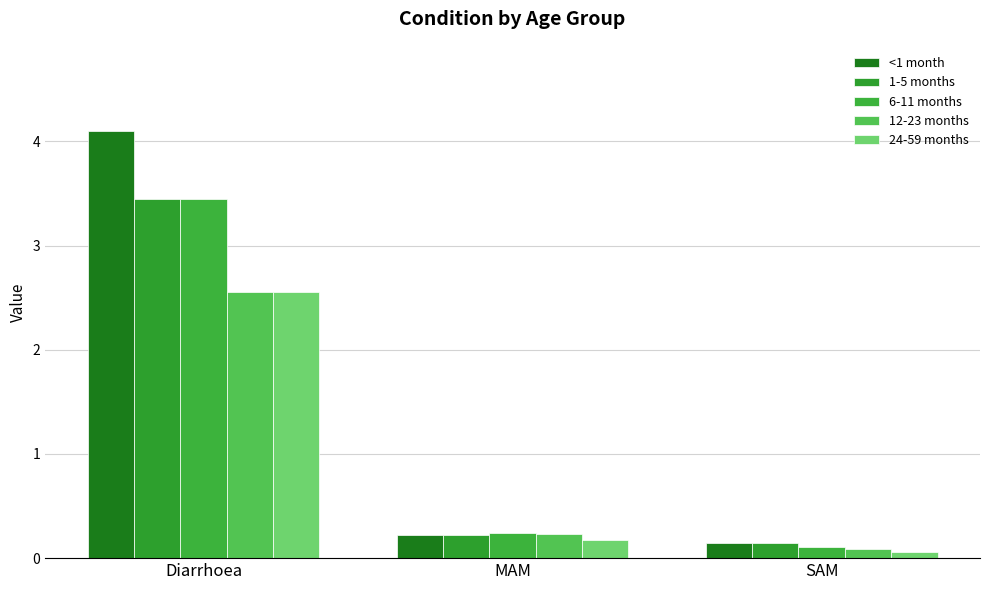

What value does the <1 month series have at SAM?

0.1